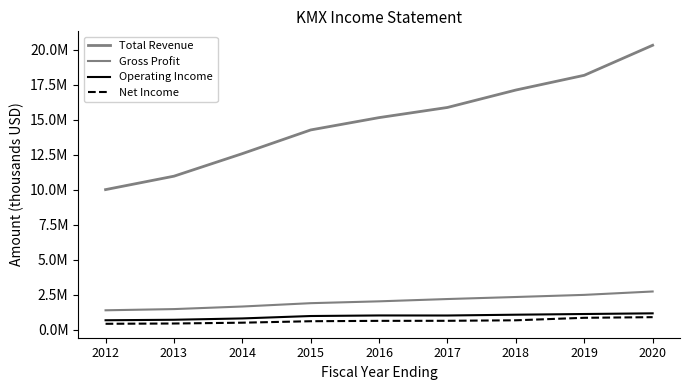

True or false: Operating Income has a value of 1112800 at 2019.

True